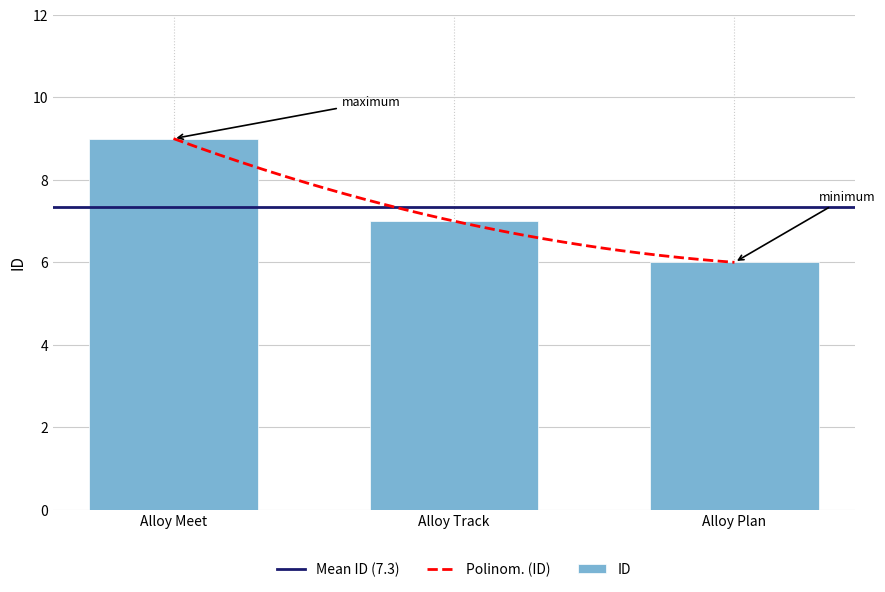

How many values are below 7?

1